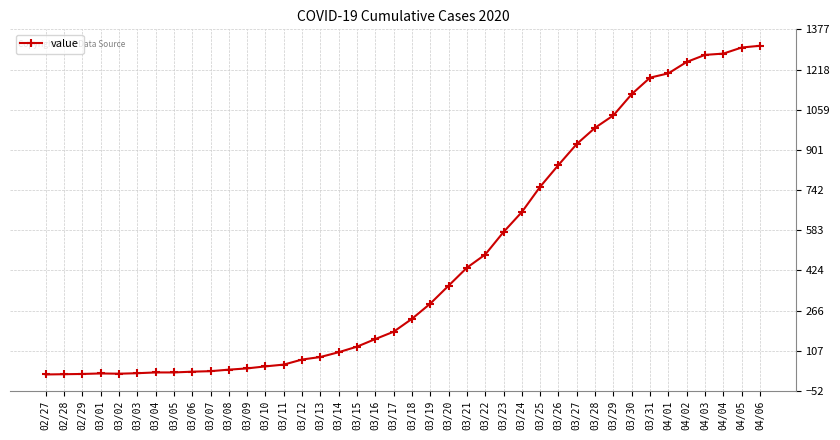

What is the difference between the maximum and minimum values?

1299